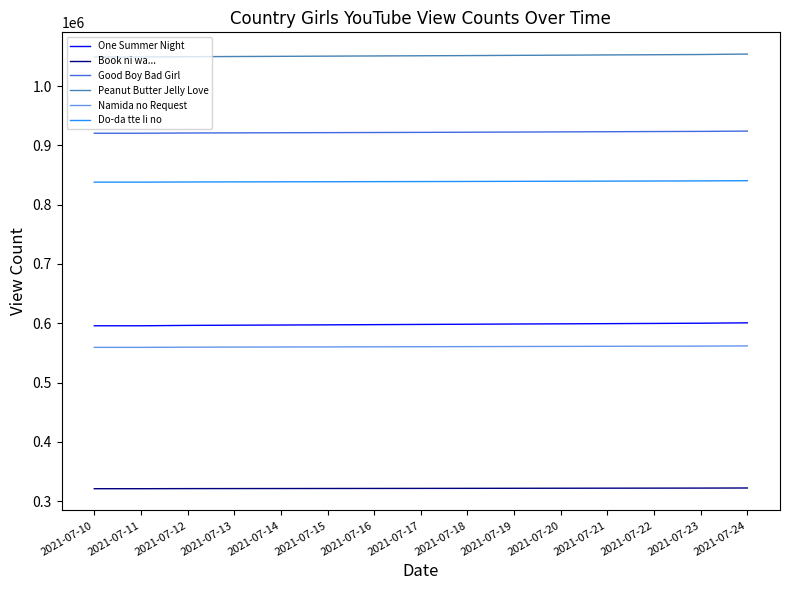

True or false: Do-da tte Ii no and Peanut Butter Jelly Love cross at least once.

False